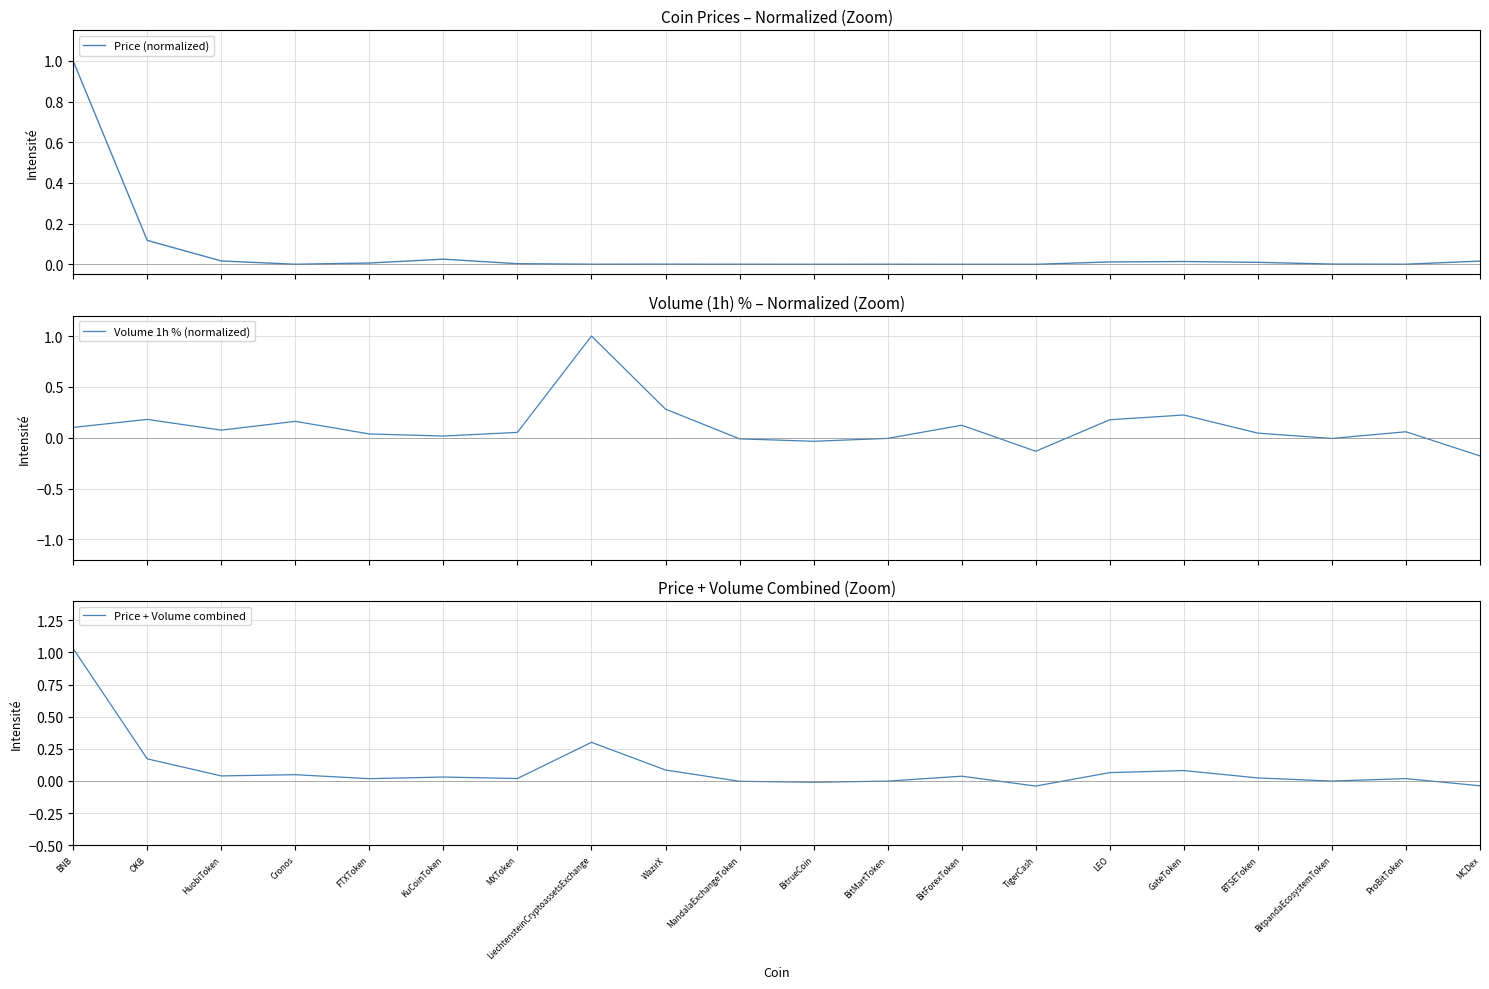

What is the difference between the maximum and second lowest values in the Volume 1h % (normalized) series?

1.1